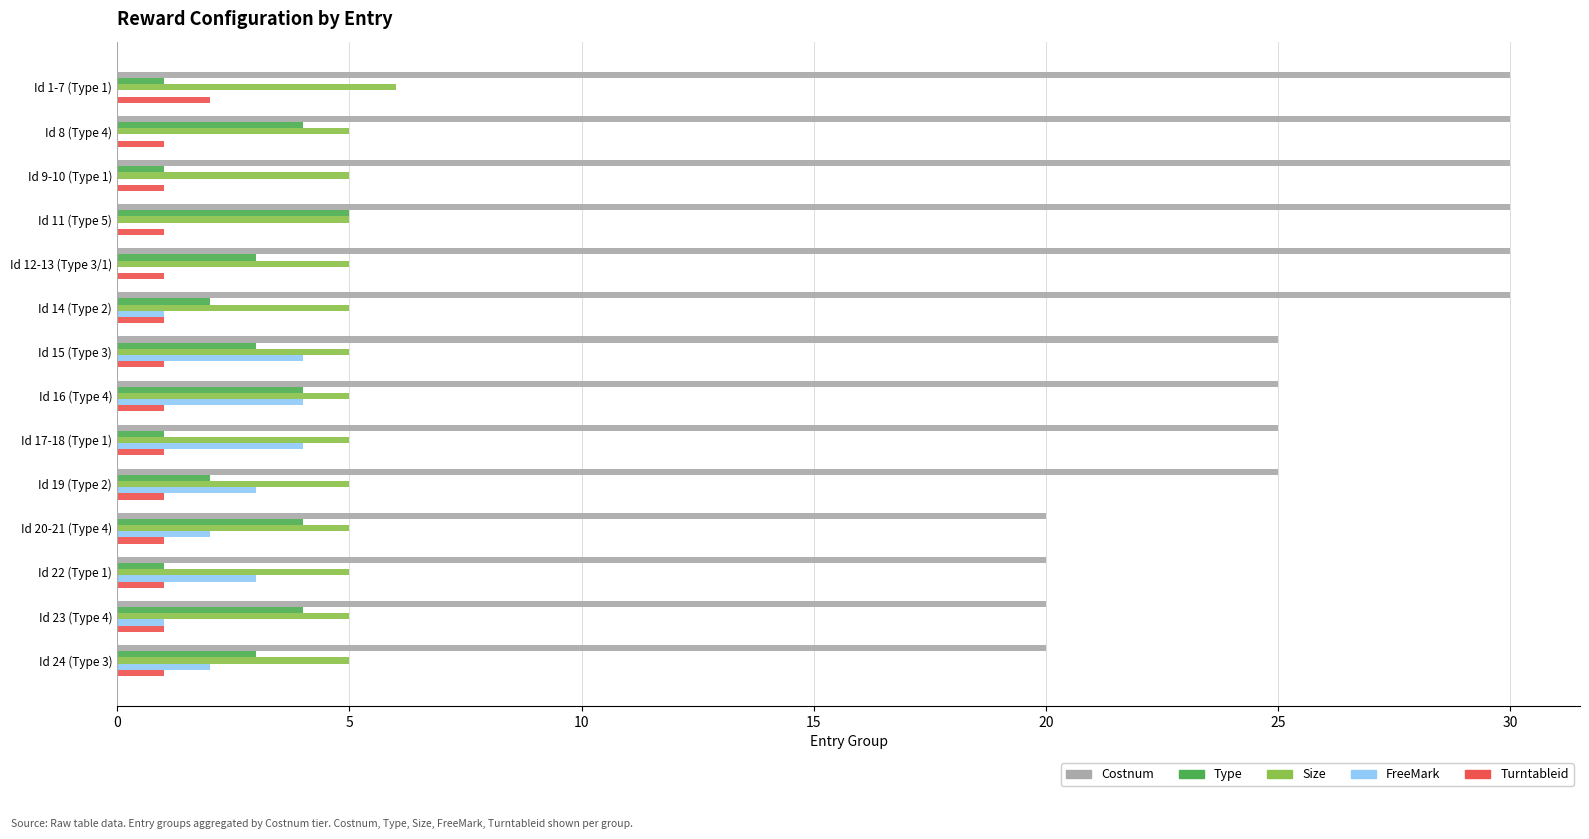

Is the value of Turntableid at Id 14 (Type 2) greater than the value of Costnum at Id 20-21 (Type 4)?

No